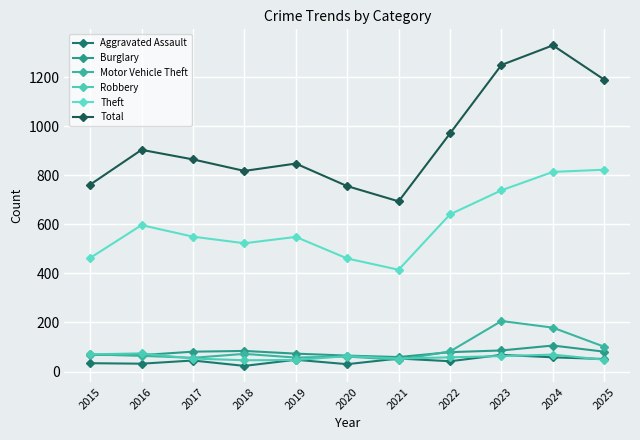

Where is the first local maximum for Total?

2016